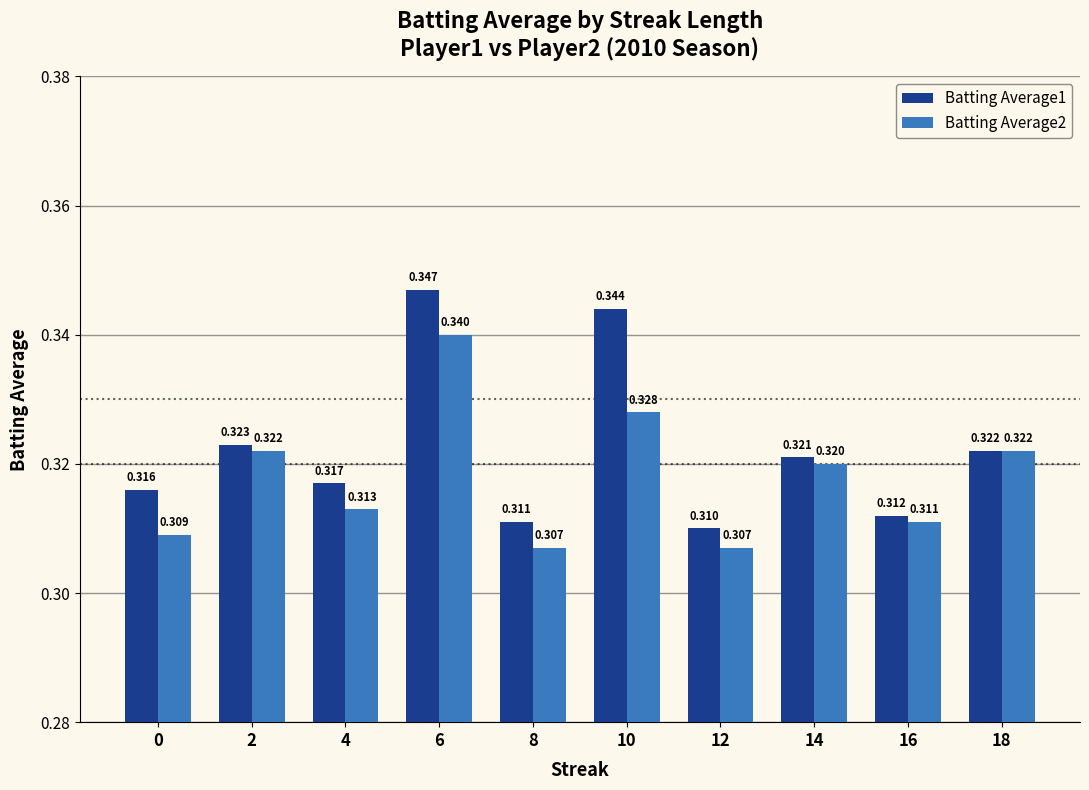

Count the number of categories in the chart.

10